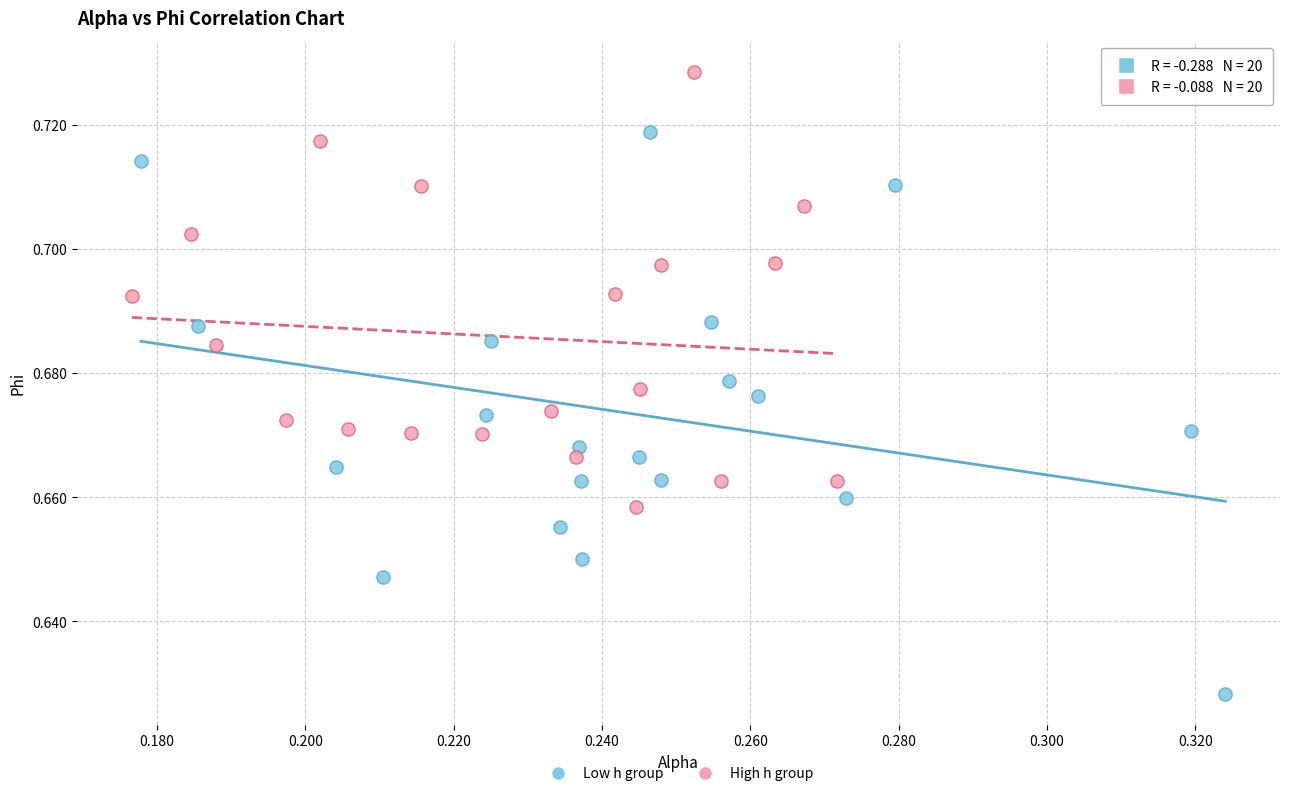

Which series reaches the maximum Y coordinate?

High h group